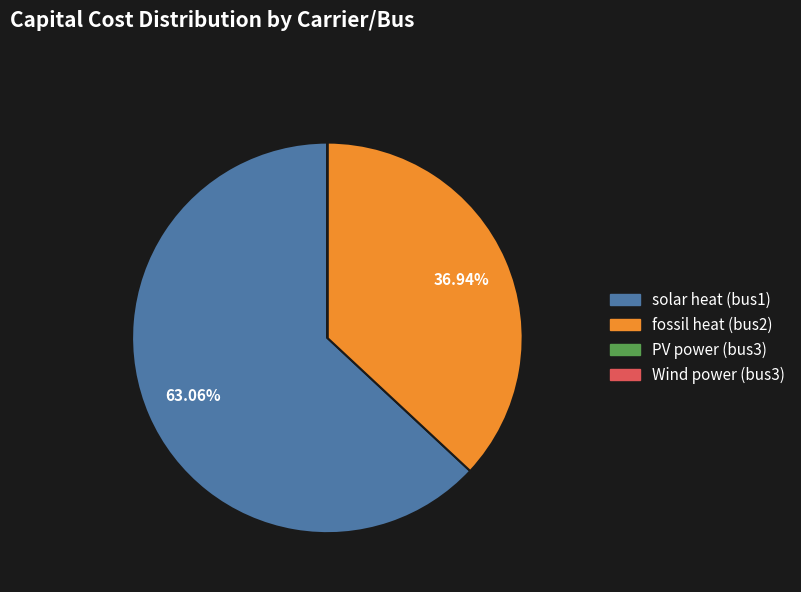

Which slice is the largest?

solar heat (bus1)